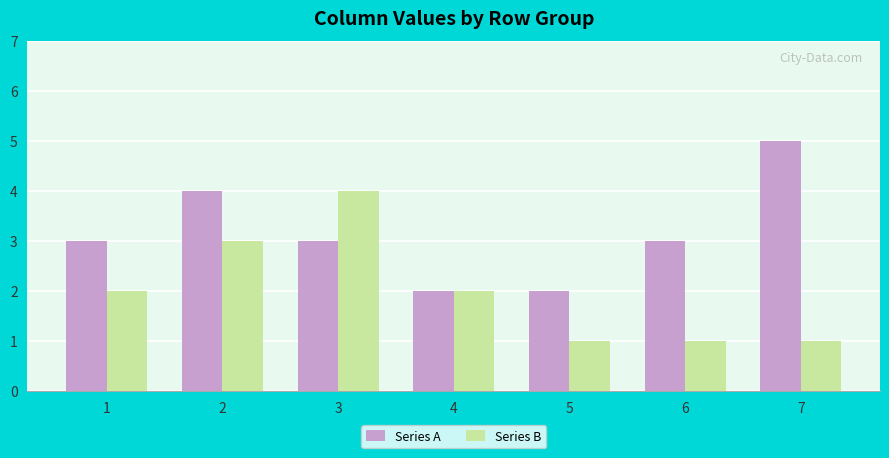

Between 1 and 7, which series saw the biggest shift?

Series A